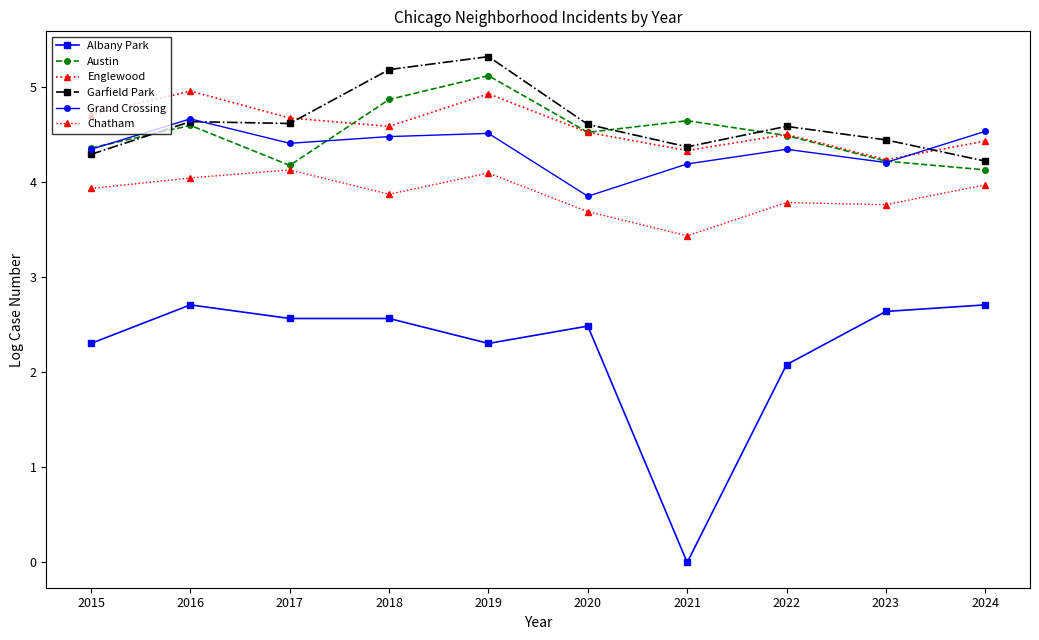

Read the Chatham value at 2019.

4.1